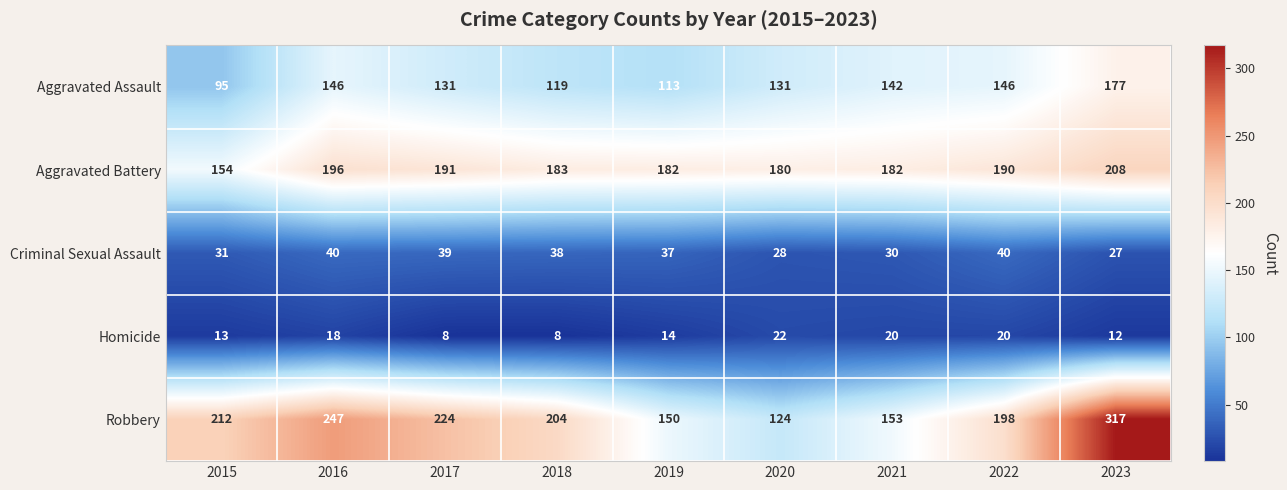

Is it true that Aggravated Battery equals 254 at 2019?

False